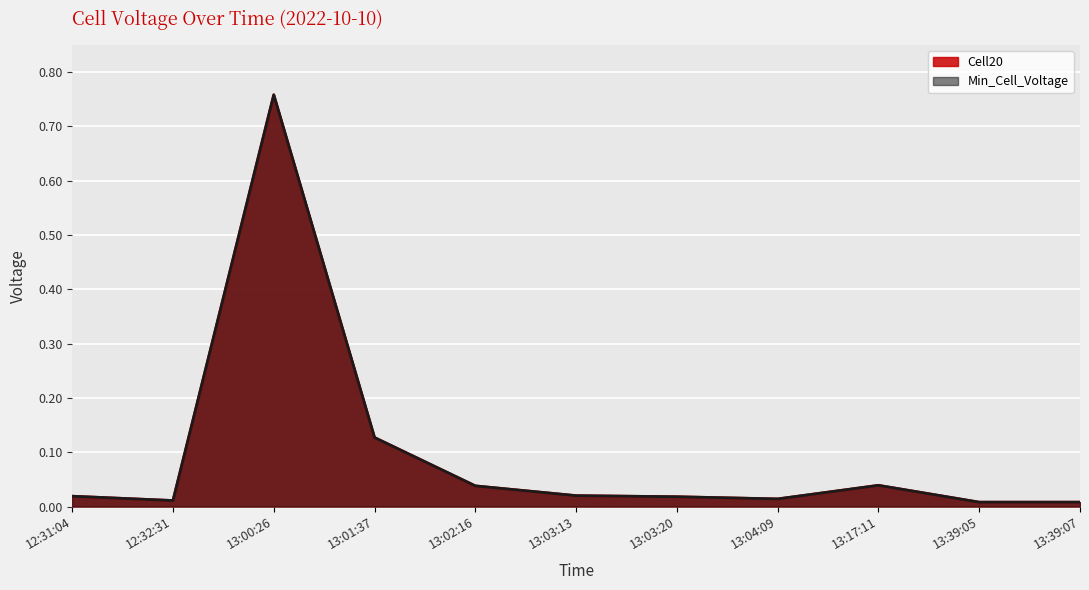

Between 13:03:20 and 13:17:11, which series saw the biggest shift?

Cell20